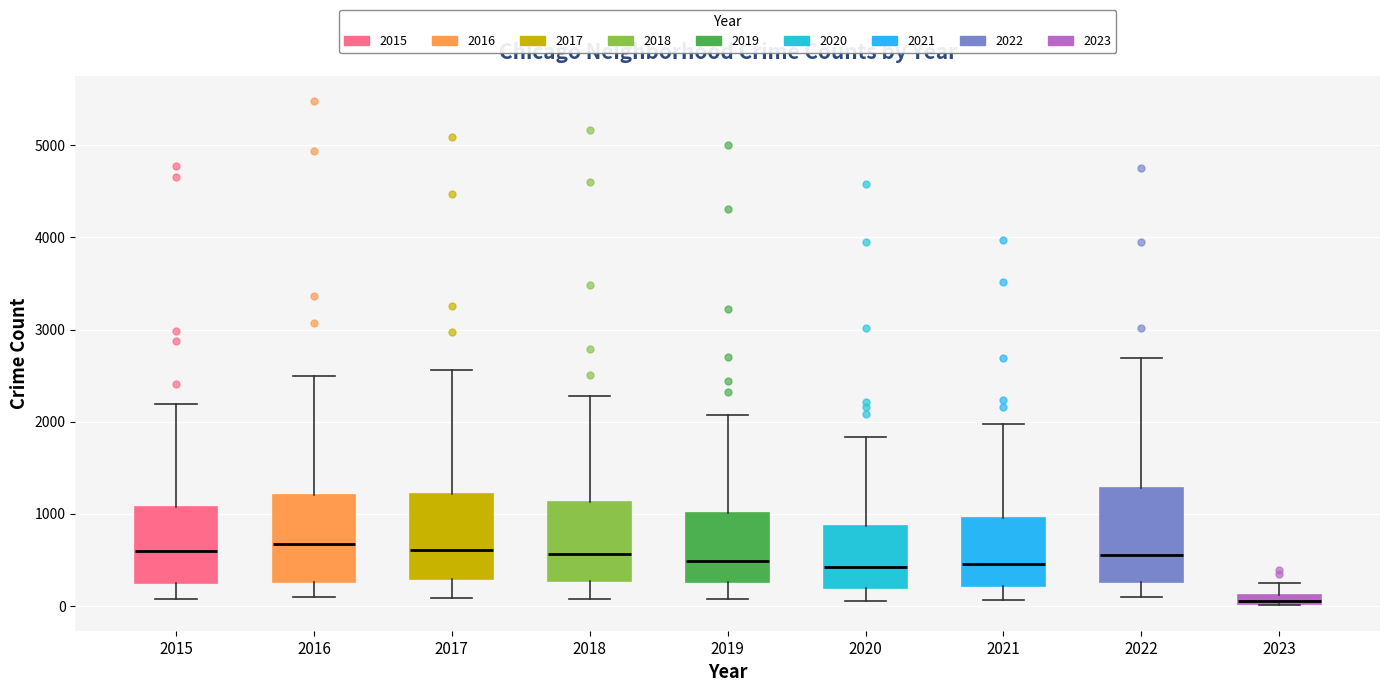

Where is the upper edge of the box at x = 2022 on the y-axis? The values are not printed on the chart, so give them approximately, as read against the axis.

1300